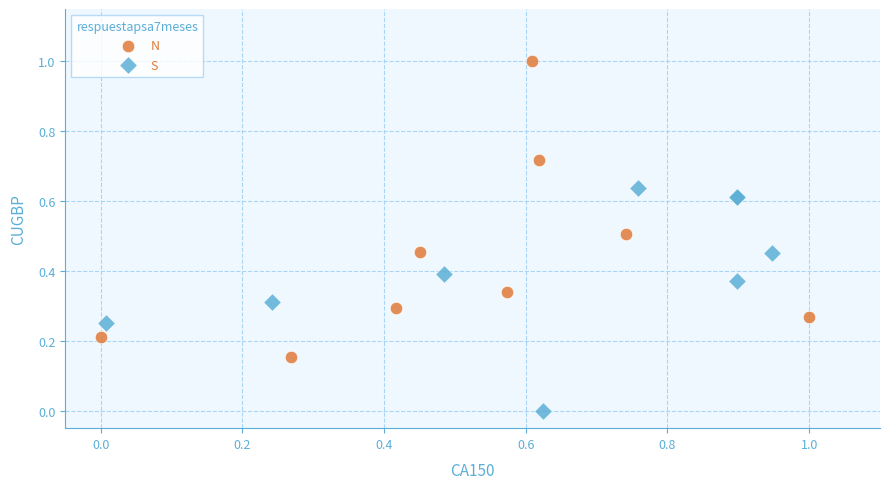

Which series reaches the minimum Y coordinate?

S